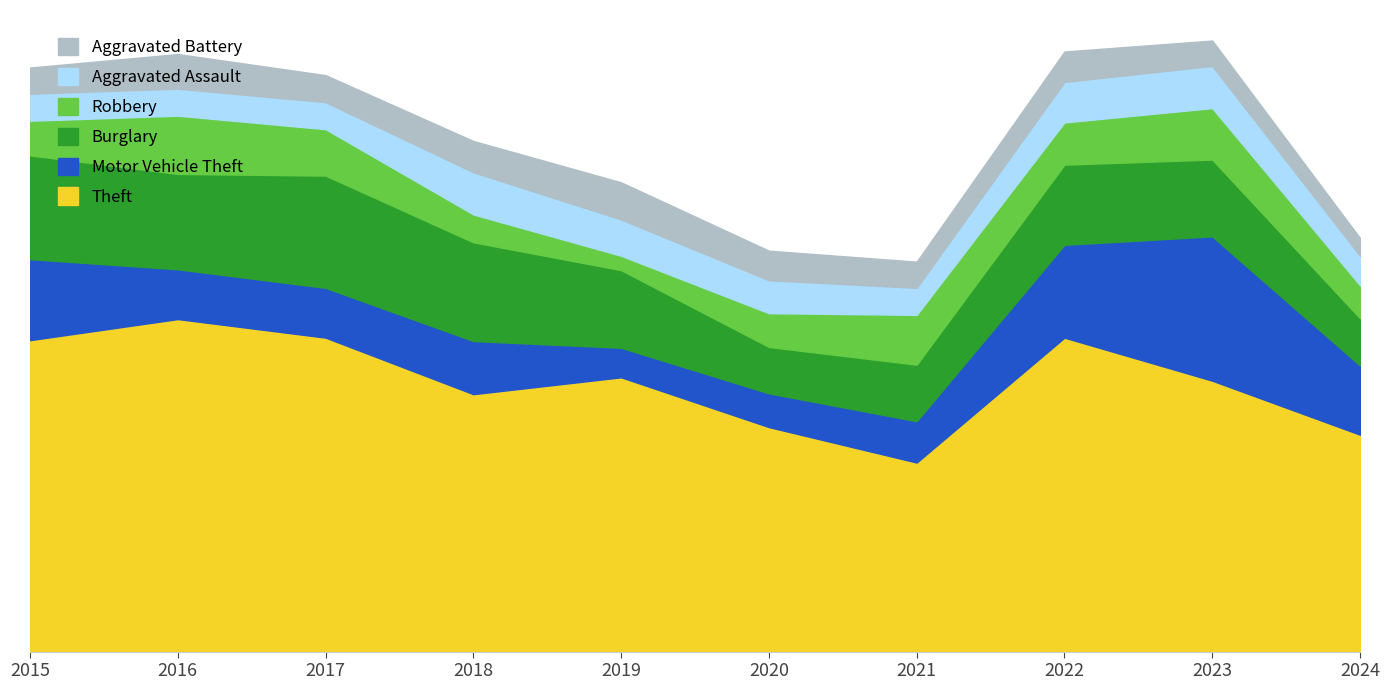

What is the maximum value for Aggravated Battery?

44